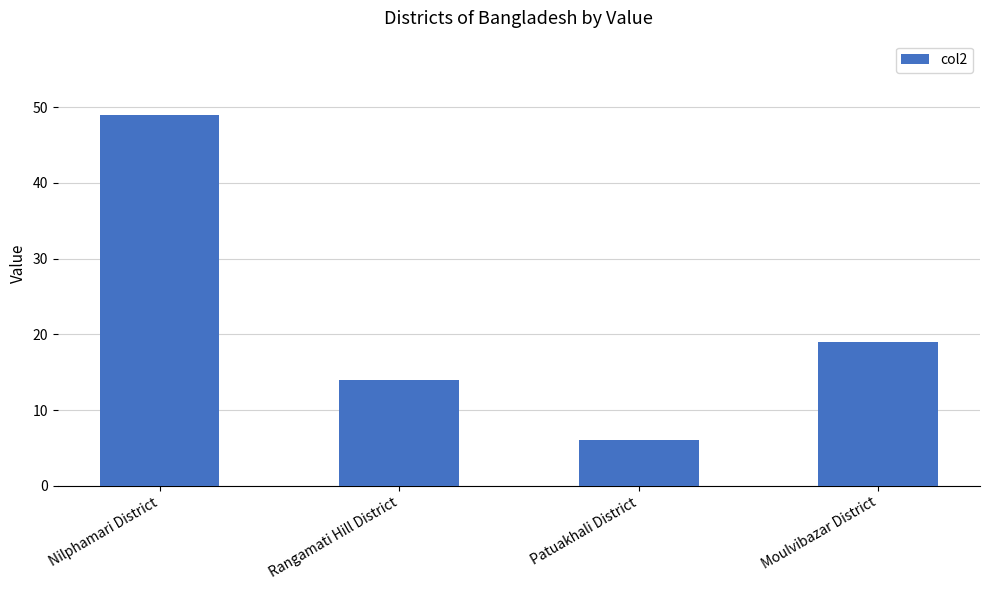

List the labels in order of value, largest first.

Nilphamari District, Moulvibazar District, Rangamati Hill District, Patuakhali District